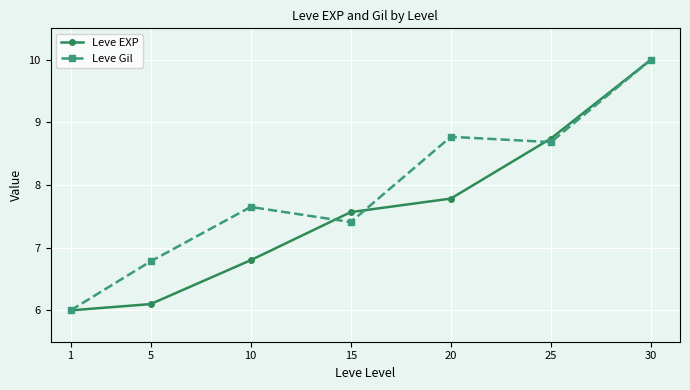

What is the sum of all Leve Gil values?

55.3